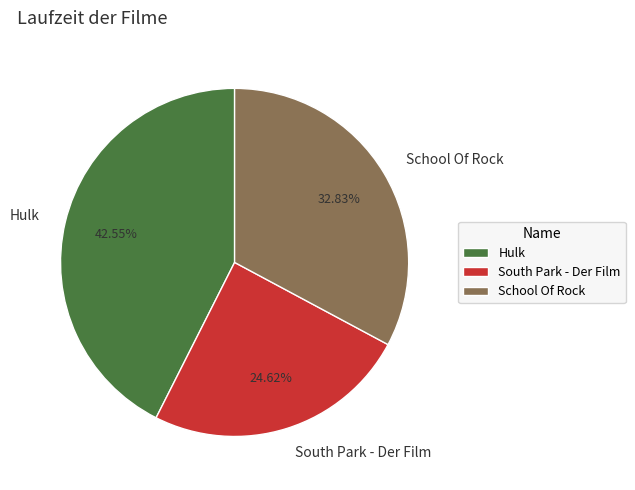

Count the number of slices in the pie.

3